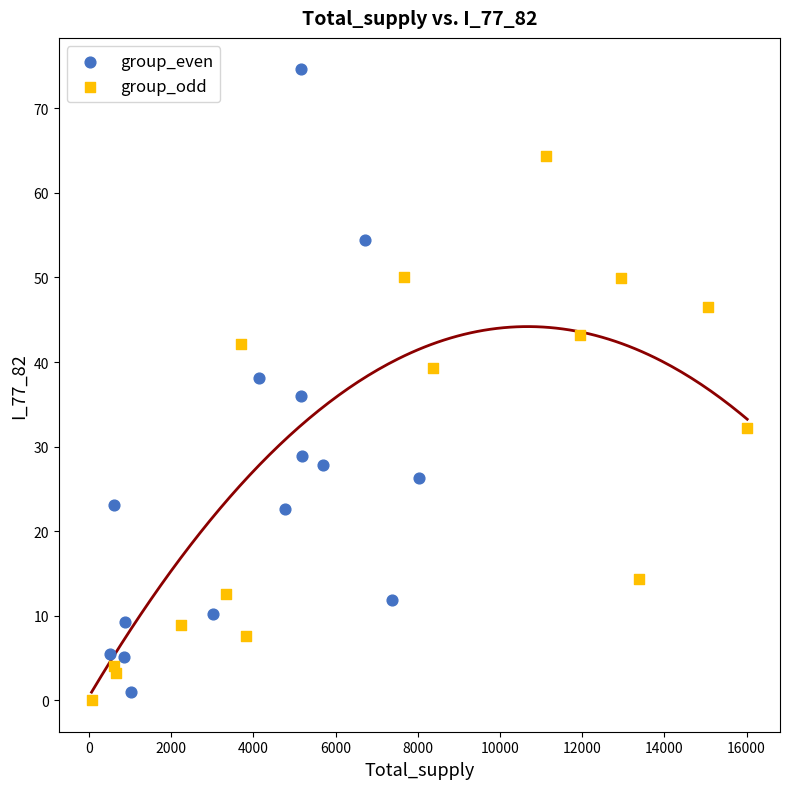

Which series reaches the minimum Y coordinate?

group_odd